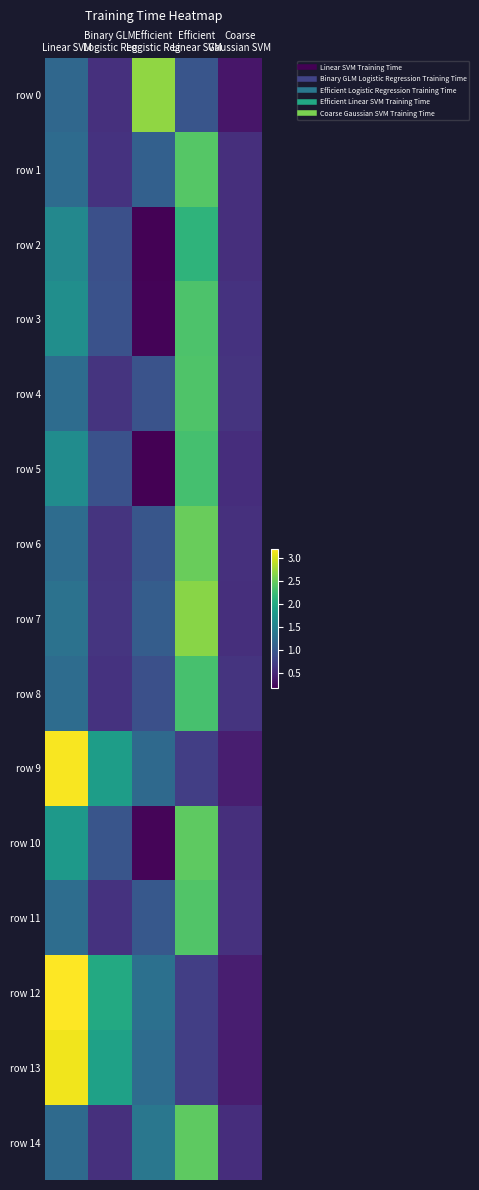

Reading left to right, what are all the values shown in this chart?

row 0: Linear SVM=1.2	Binary GLM
Logistic Reg=0.6	Efficient
Logistic Reg=2.7	Efficient
Linear SVM=1.0	Coarse
Gaussian SVM=0.3
row 1: Linear SVM=1.2	Binary GLM
Logistic Reg=0.6	Efficient
Logistic Reg=1.1	Efficient
Linear SVM=2.4	Coarse
Gaussian SVM=0.6
row 2: Linear SVM=1.6	Binary GLM
Logistic Reg=0.9	Efficient
Logistic Reg=0.2	Efficient
Linear SVM=2.1	Coarse
Gaussian SVM=0.6
row 3: Linear SVM=1.7	Binary GLM
Logistic Reg=0.9	Efficient
Logistic Reg=0.2	Efficient
Linear SVM=2.4	Coarse
Gaussian SVM=0.6
row 4: Linear SVM=1.2	Binary GLM
Logistic Reg=0.6	Efficient
Logistic Reg=0.9	Efficient
Linear SVM=2.4	Coarse
Gaussian SVM=0.6
row 5: Linear SVM=1.6	Binary GLM
Logistic Reg=0.9	Efficient
Logistic Reg=0.2	Efficient
Linear SVM=2.3	Coarse
Gaussian SVM=0.6
row 6: Linear SVM=1.2	Binary GLM
Logistic Reg=0.6	Efficient
Logistic Reg=1.0	Efficient
Linear SVM=2.5	Coarse
Gaussian SVM=0.6
row 7: Linear SVM=1.3	Binary GLM
Logistic Reg=0.6	Efficient
Logistic Reg=1.1	Efficient
Linear SVM=2.7	Coarse
Gaussian SVM=0.6
row 8: Linear SVM=1.2	Binary GLM
Logistic Reg=0.6	Efficient
Logistic Reg=0.9	Efficient
Linear SVM=2.3	Coarse
Gaussian SVM=0.6
row 9: Linear SVM=3.2	Binary GLM
Logistic Reg=1.9	Efficient
Logistic Reg=1.2	Efficient
Linear SVM=0.7	Coarse
Gaussian SVM=0.4
row 10: Linear SVM=1.8	Binary GLM
Logistic Reg=1.0	Efficient
Logistic Reg=0.2	Efficient
Linear SVM=2.5	Coarse
Gaussian SVM=0.6
row 11: Linear SVM=1.2	Binary GLM
Logistic Reg=0.6	Efficient
Logistic Reg=1.0	Efficient
Linear SVM=2.4	Coarse
Gaussian SVM=0.6
row 12: Linear SVM=3.2	Binary GLM
Logistic Reg=2.0	Efficient
Logistic Reg=1.3	Efficient
Linear SVM=0.7	Coarse
Gaussian SVM=0.4
row 13: Linear SVM=3.1	Binary GLM
Logistic Reg=1.9	Efficient
Logistic Reg=1.2	Efficient
Linear SVM=0.7	Coarse
Gaussian SVM=0.4
row 14: Linear SVM=1.2	Binary GLM
Logistic Reg=0.6	Efficient
Logistic Reg=1.4	Efficient
Linear SVM=2.5	Coarse
Gaussian SVM=0.6